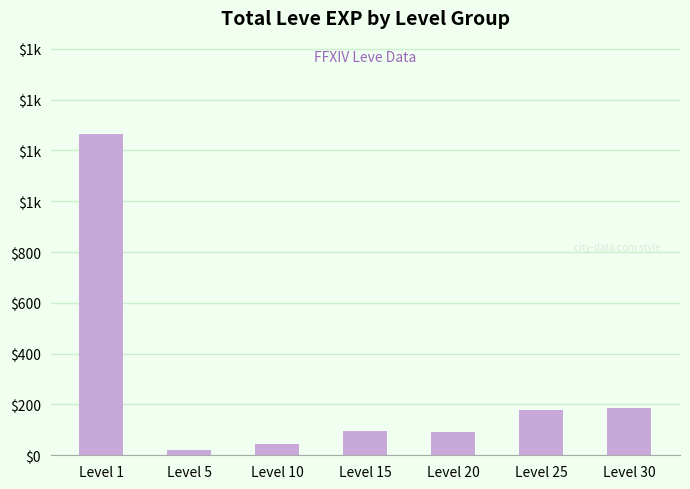

At which label is the value closest to 643?

Level 30